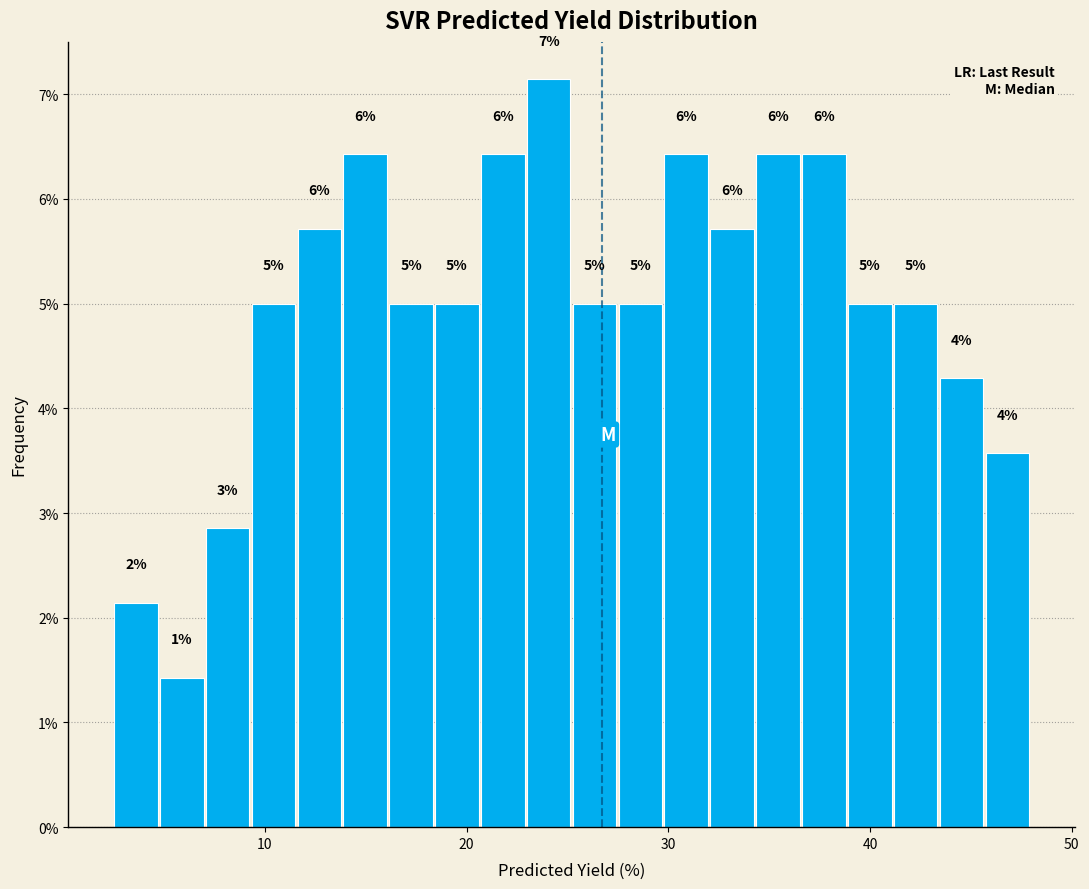

Read against the x-axis, roughly where is the centre of the tallest bar?

24